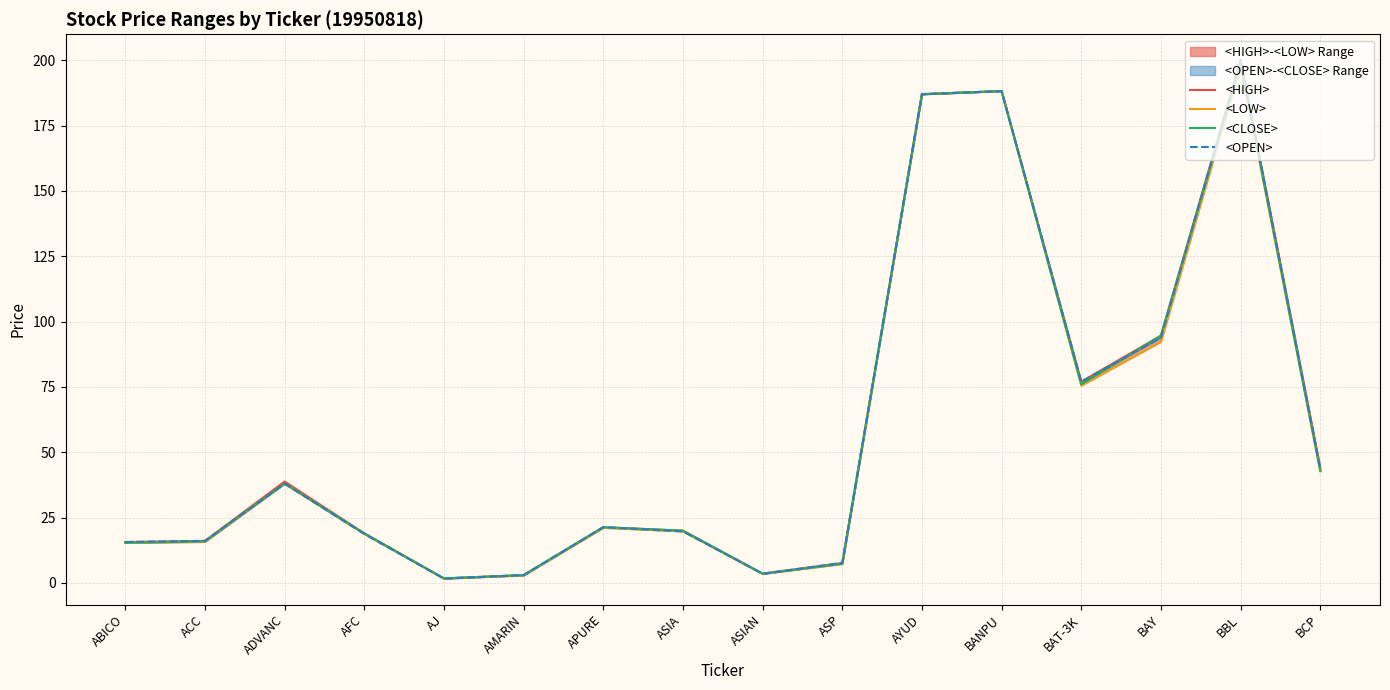

Count the number of categories in the chart.

16